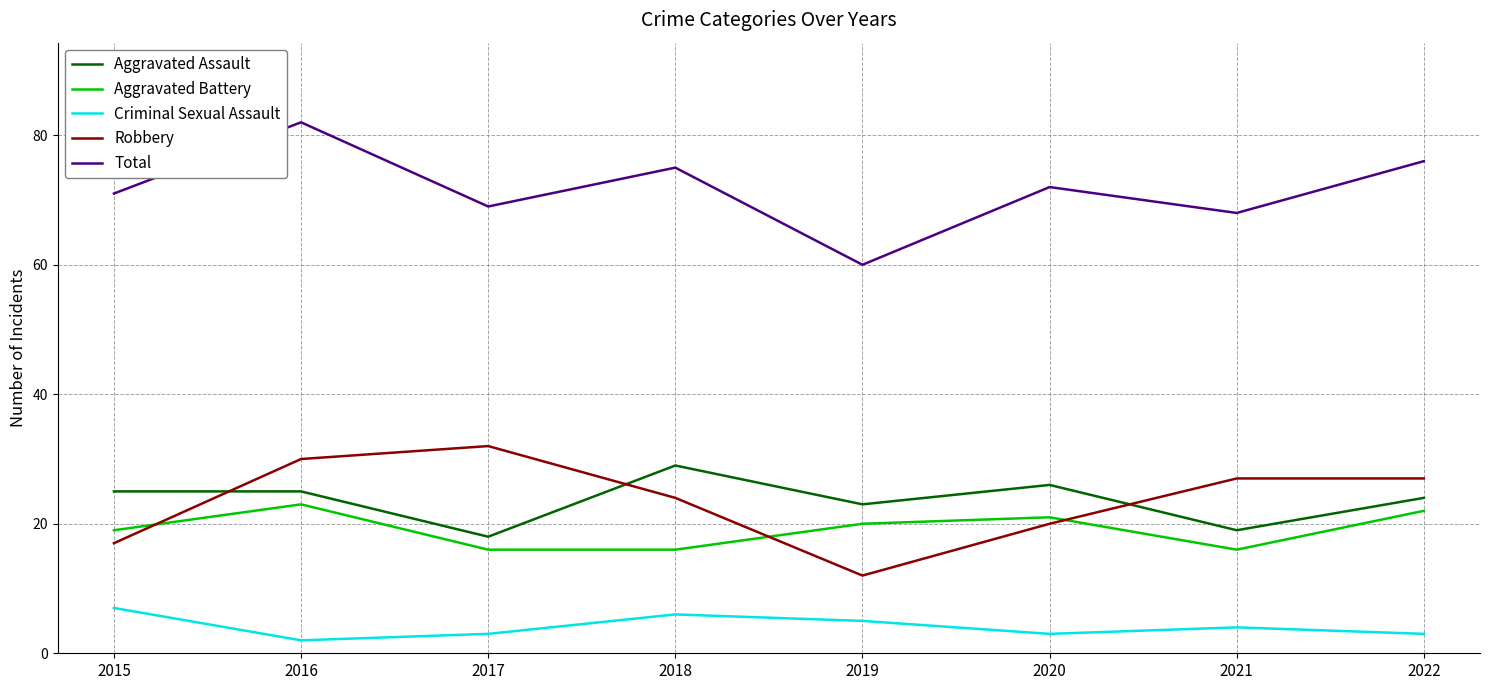

How many lines are shown in the chart?

5